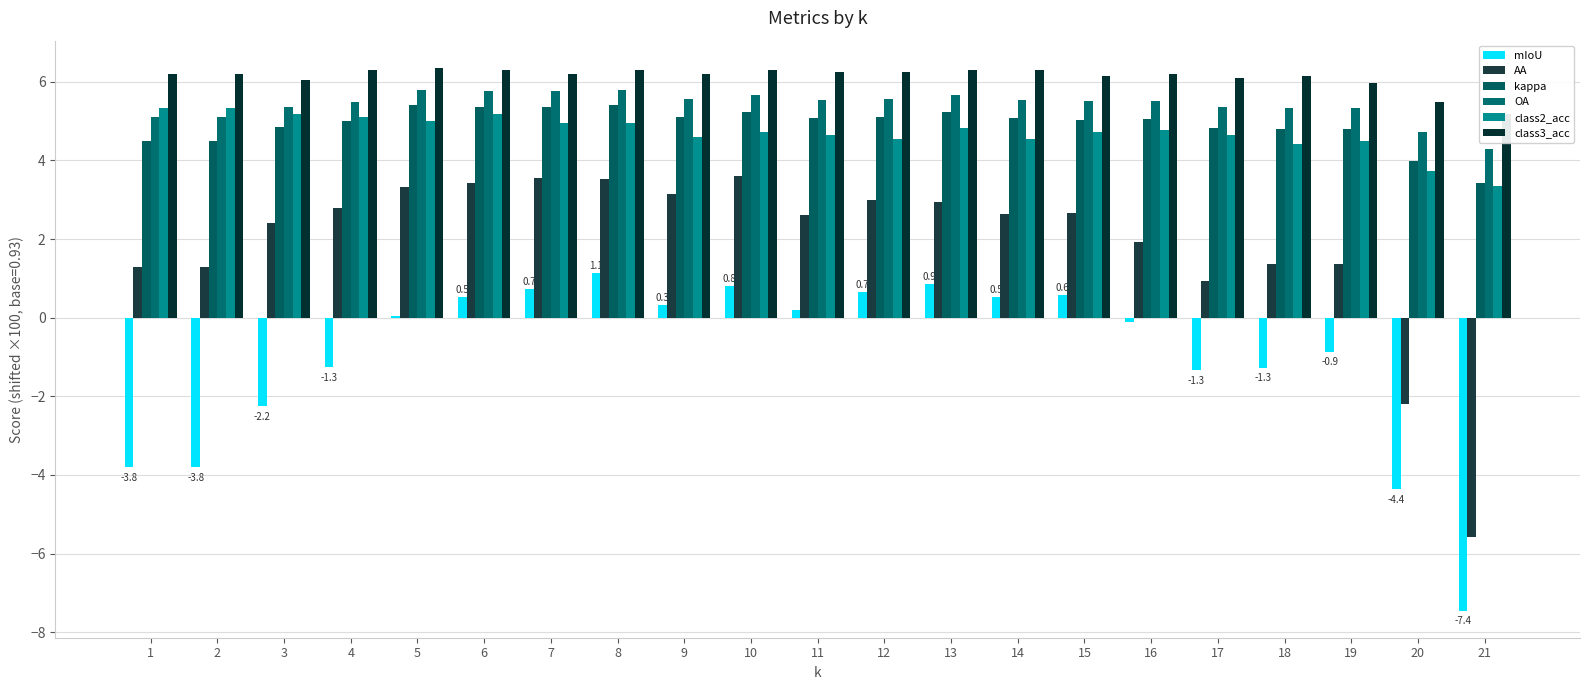

At which category is the sum across all series the highest?

8